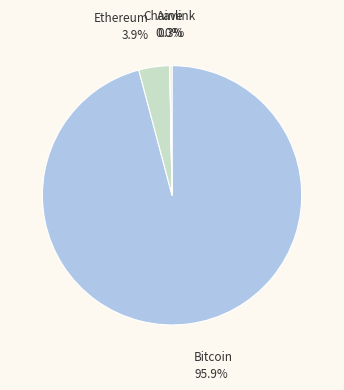

What is the largest slice in the pie chart?

Bitcoin